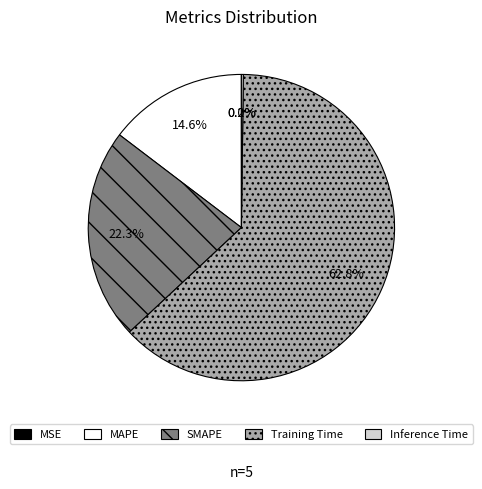

Is the sum of Training Time and SMAPE greater than half?

Yes